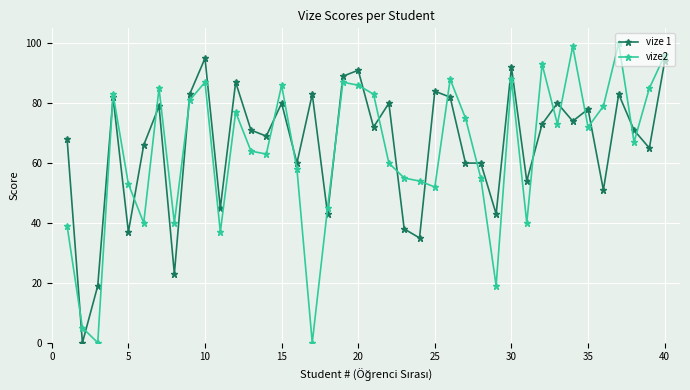

Rank the series by their maximum value, from lowest to highest.

vize 1, vize2